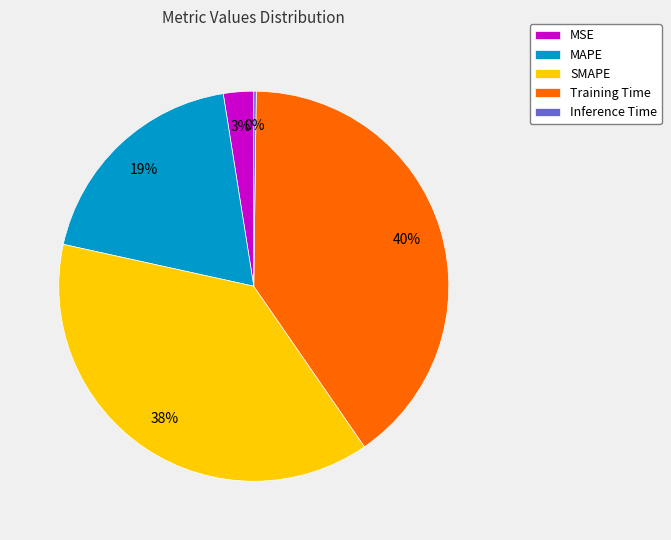

Is MSE the majority of the pie?

No